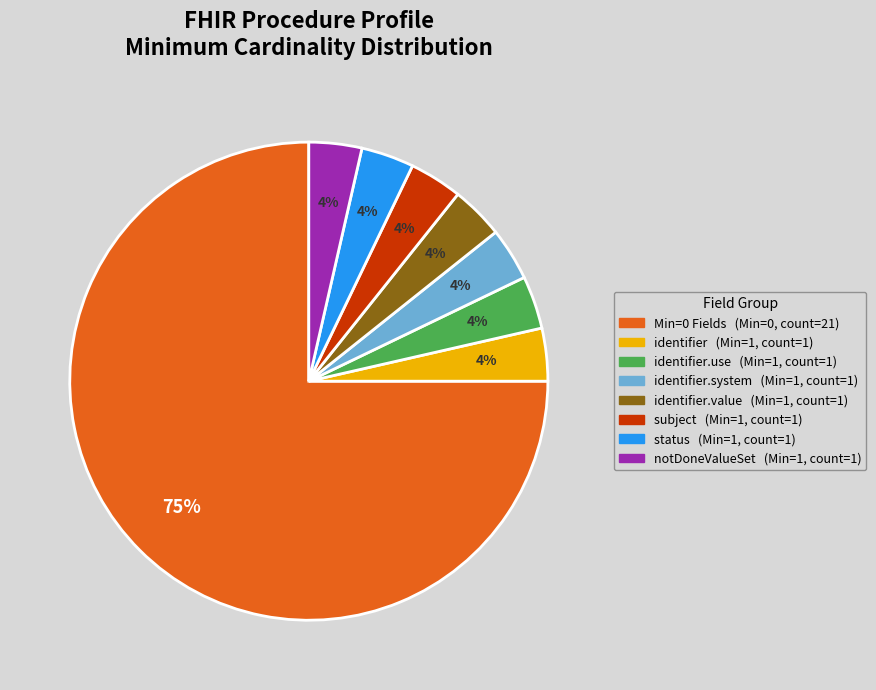

Is there any slice that represents more than half of the pie?

Yes